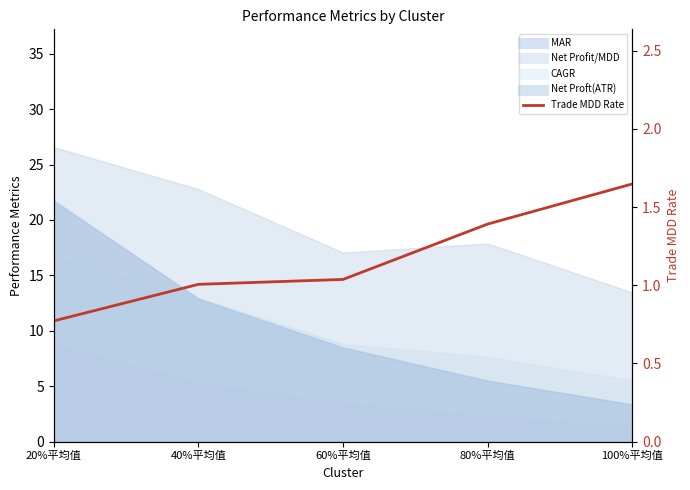

True or false: the data shows 2.1 at 80%平均值.

False